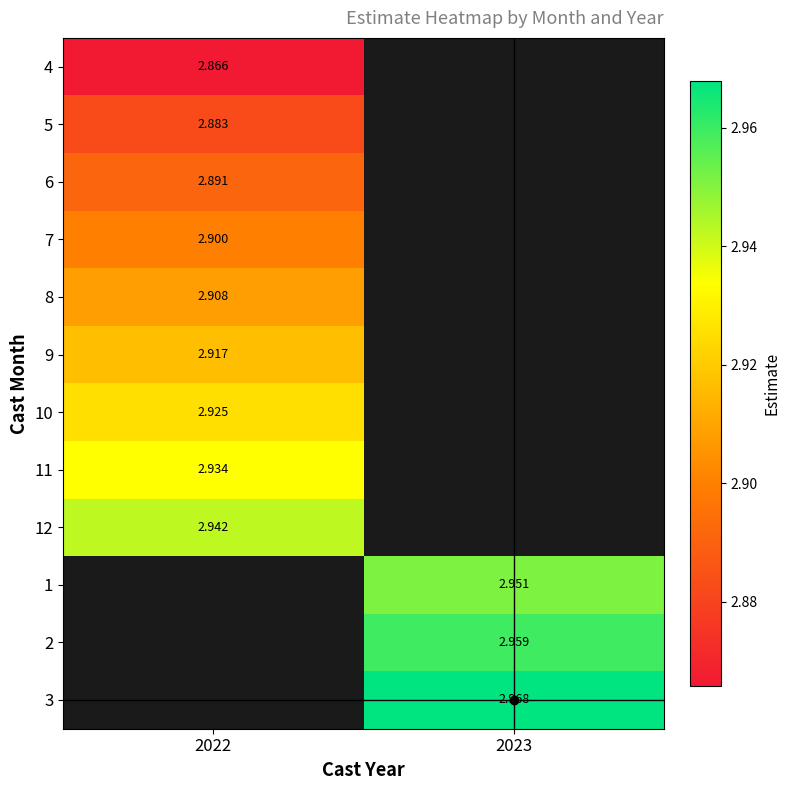

Is the value of 3 at 2023 greater than the value of 1 at 2023?

Yes